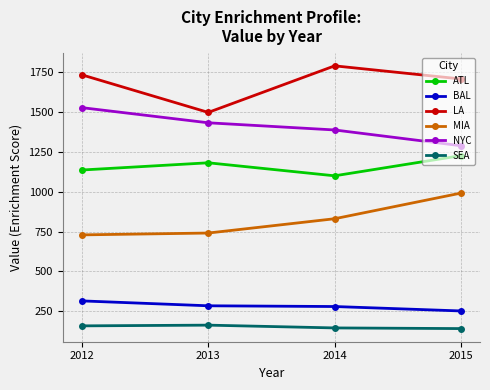

Which series has the largest total across all categories?

LA